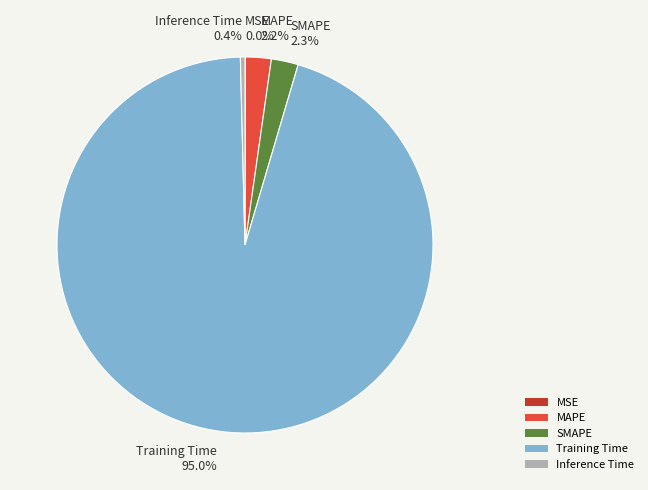

To the nearest percent, what is the difference between the largest and smallest slice percentages?

95%